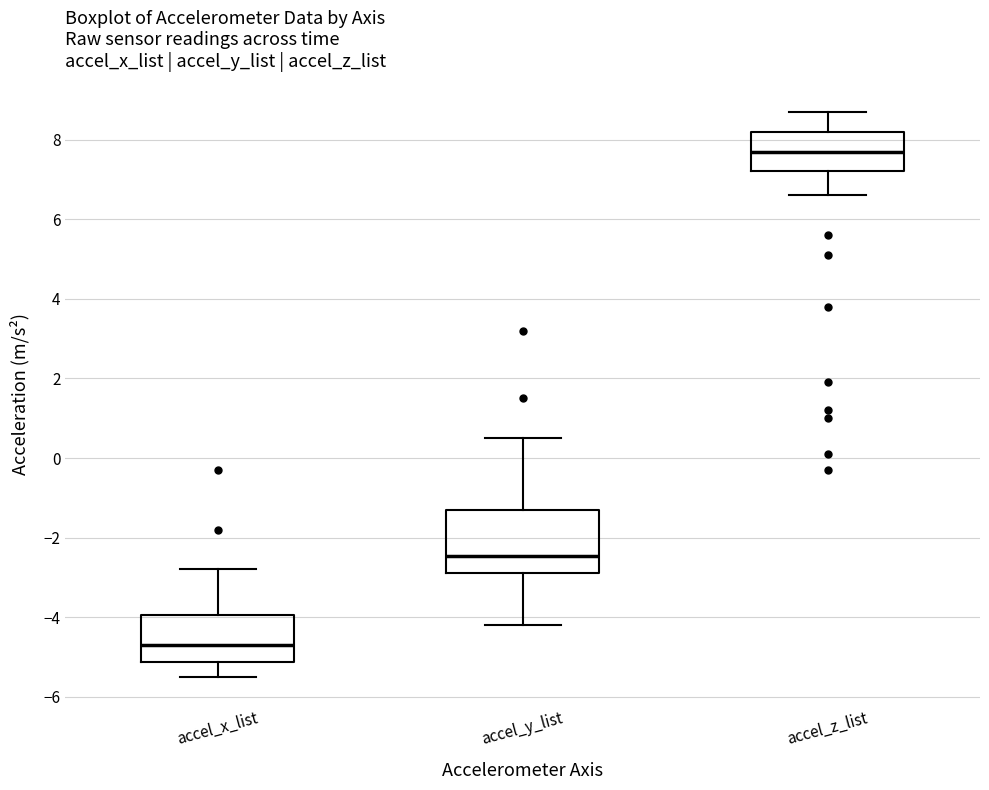

Where is the upper edge of the box for accel_x_list on the y-axis? The values are not printed on the chart, so give them approximately, as read against the axis.

-4.0